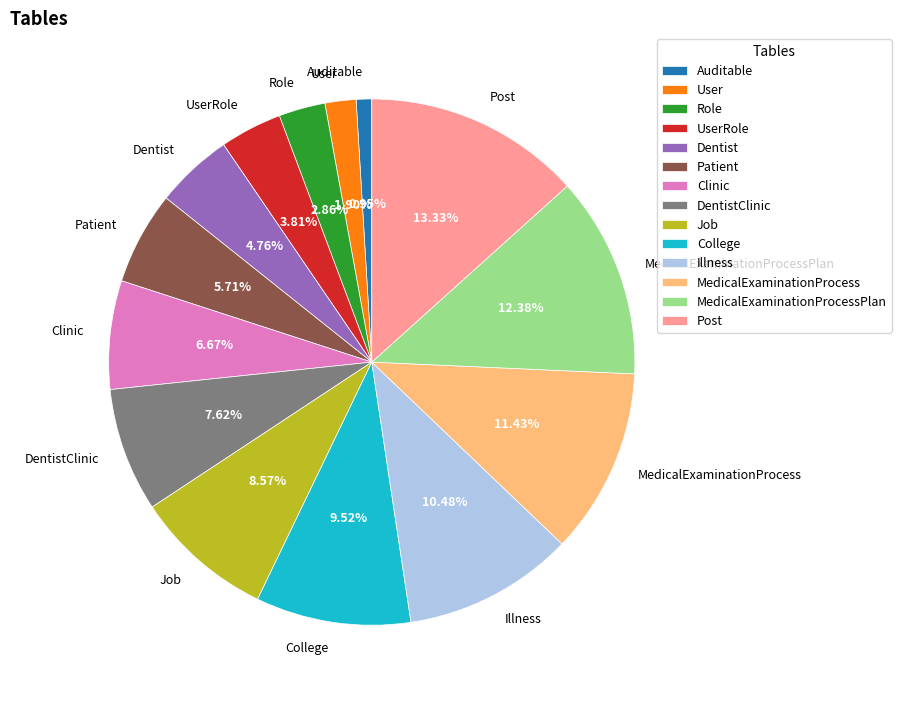

Rank the categories by value from lowest to highest.

Auditable, User, Role, UserRole, Dentist, Patient, Clinic, DentistClinic, Job, College, Illness, MedicalExaminationProcess, MedicalExaminationProcessPlan, Post